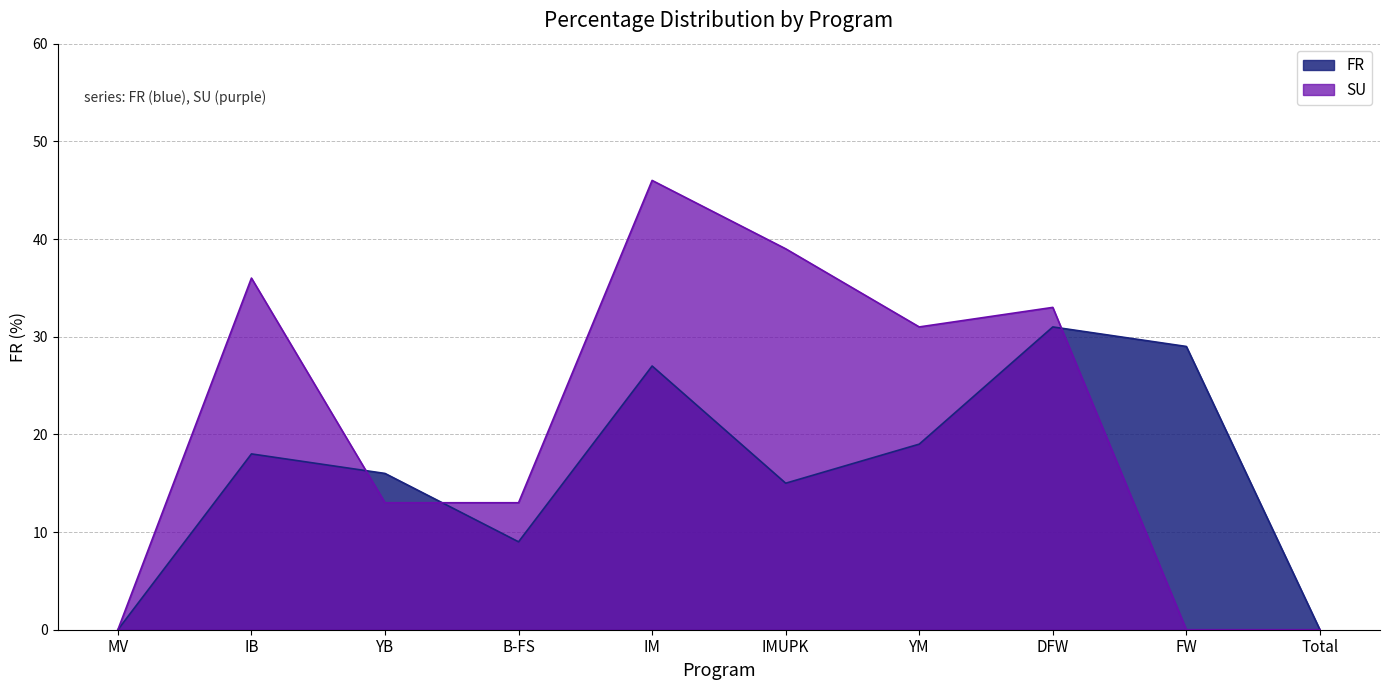

At how many categories does at least one series exceed 31?

4